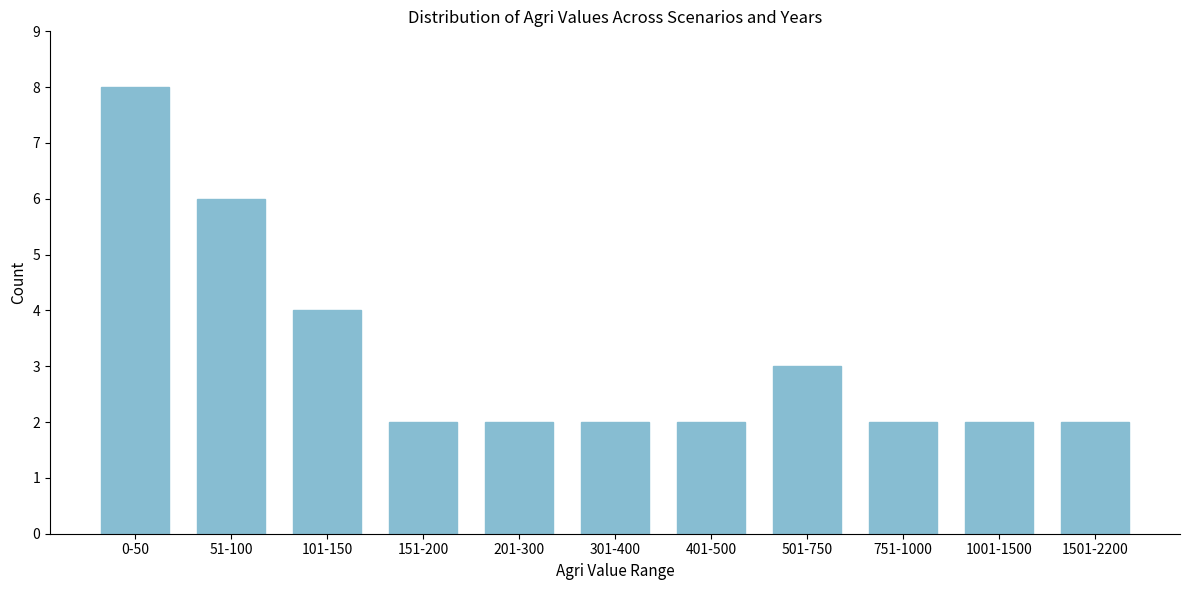

Reading left to right, transcribe all the data shown in this chart.

0-50=8	51-100=6	101-150=4	151-200=2	201-300=2	301-400=2	401-500=2	501-750=3	751-1000=2	1001-1500=2	1501-2200=2